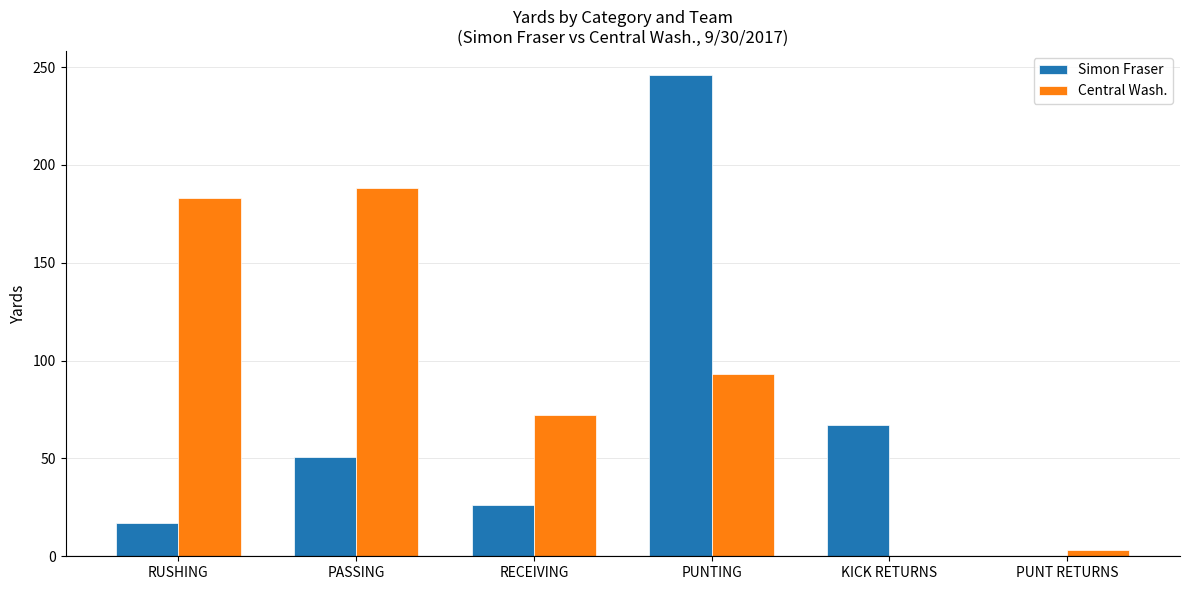

What is the sum of the Central Wash. values at RECEIVING and PUNTING?

165